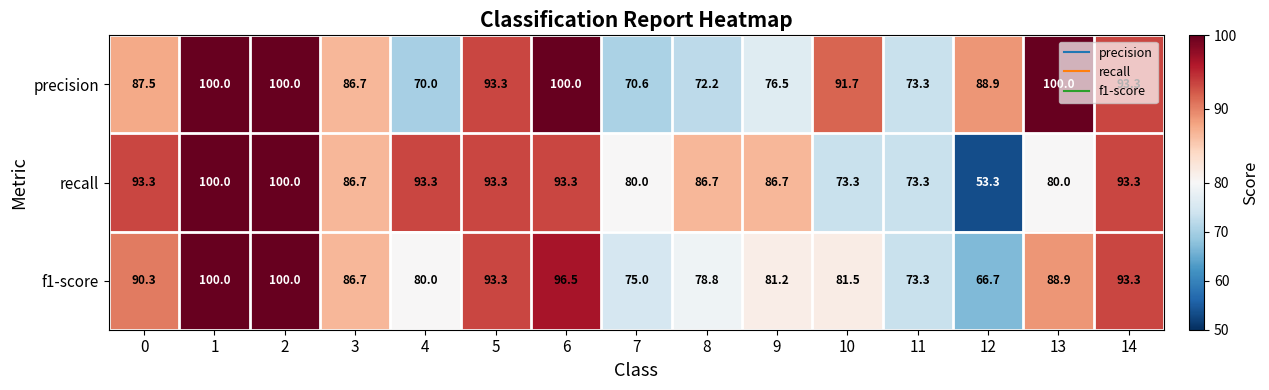

Between 8 and 9, which series saw the biggest shift?

precision